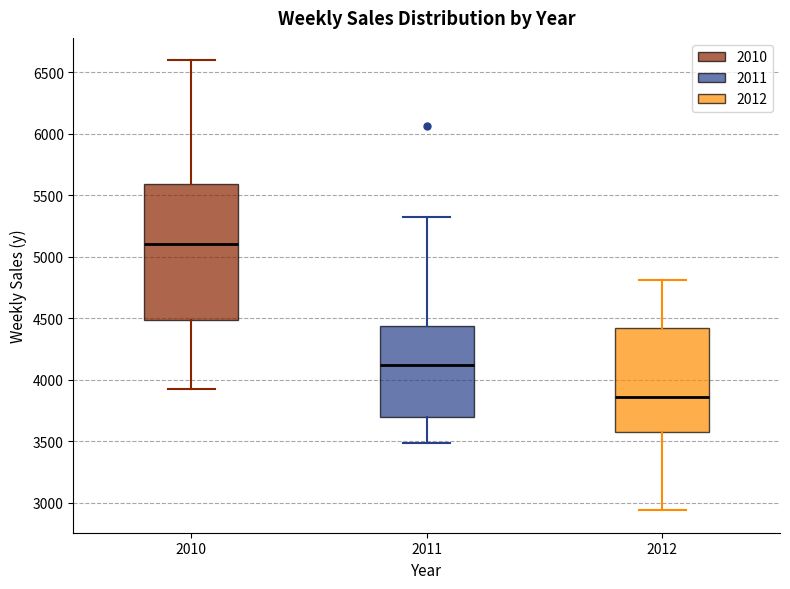

Reading left to right, read every box against the y-axis: the position of its median line, the range the box covers, and the ends of its whiskers. The values are not printed on the chart, so give them approximately, as read against the axis.

2010: median 5100, box 4500 to 5600, whiskers 3900 to 6600
2011: median 4100, box 3700 to 4450, whiskers 3500 to 5300
2012: median 3850, box 3600 to 4400, whiskers 2950 to 4800